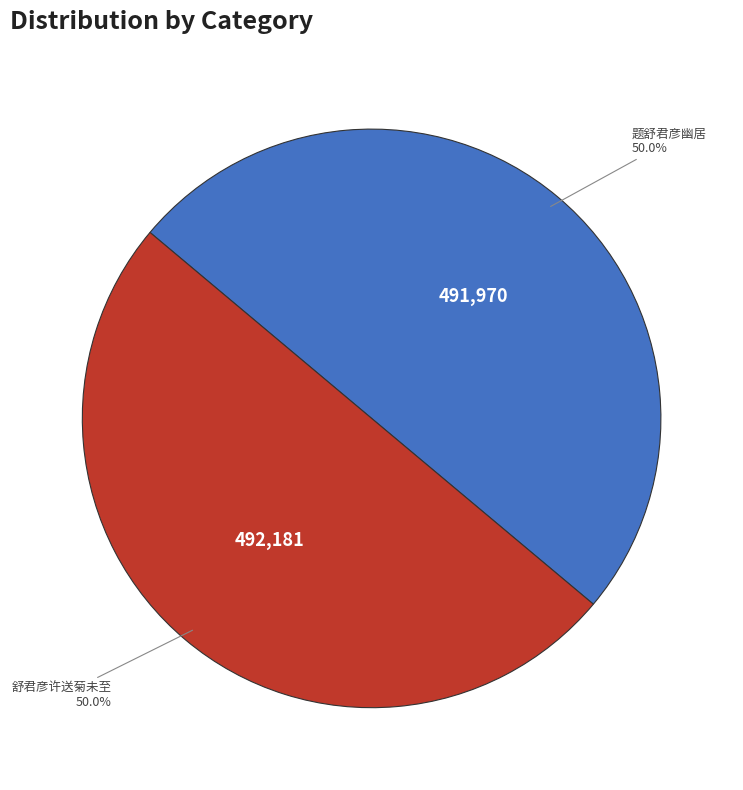

True or false: 舒君彦许送菊未至 accounts for 50% of the total.

True